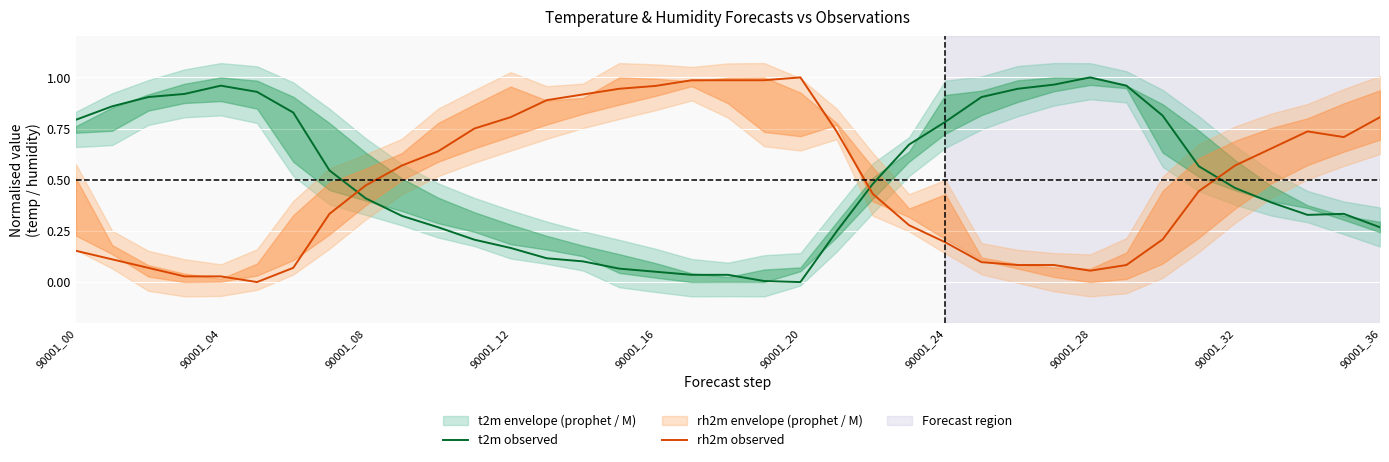

Which series has the largest total across all categories?

t2m observed